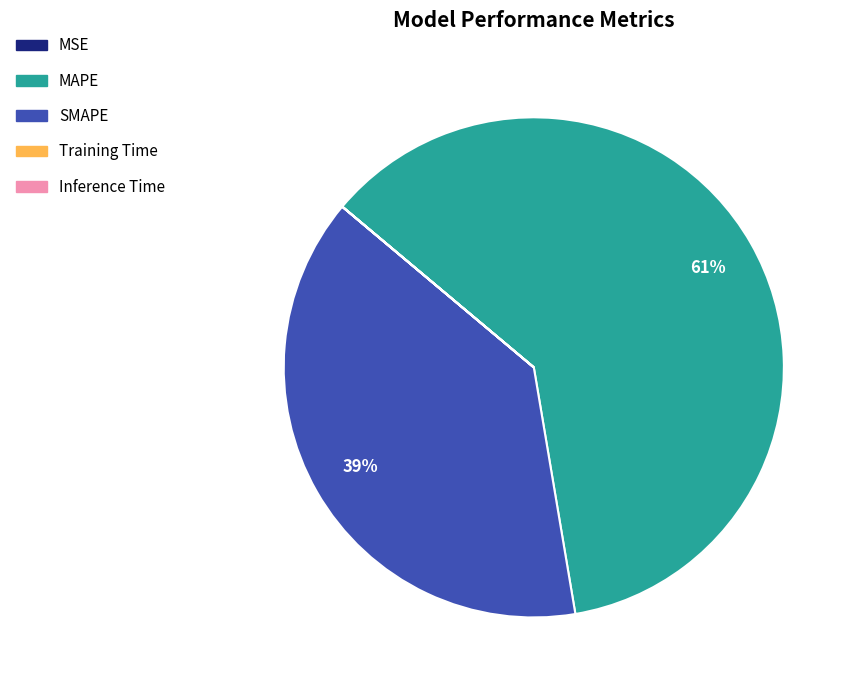

To the nearest percent, what is the average slice percentage?

20%